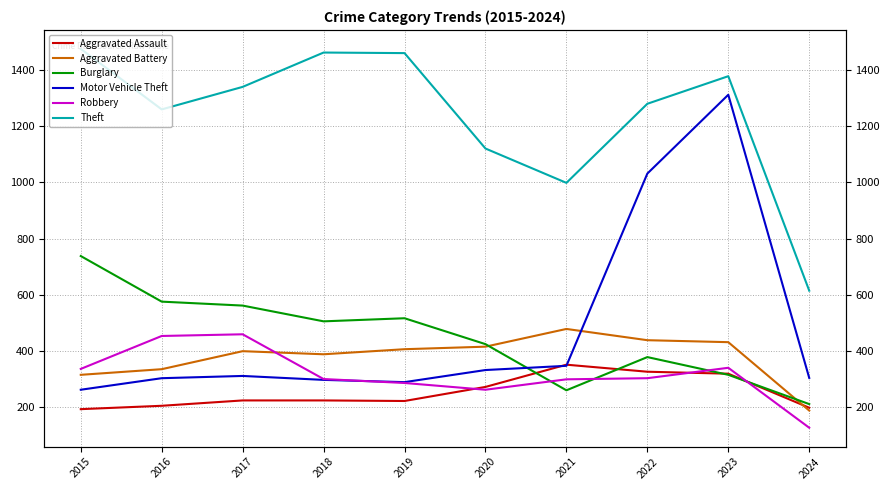

Reading right to left, transcribe all the data shown in this chart.

Aggravated Assault: 199	320	327	352	273	223	225	225	206	194
Aggravated Battery: 189	432	439	479	416	407	389	400	336	316
Burglary: 212	316	379	261	425	517	506	562	576	738
Motor Vehicle Theft: 305	1311	1031	348	333	290	298	312	304	263
Robbery: 128	341	304	300	263	287	301	460	454	337
Theft: 615	1377	1279	998	1120	1459	1461	1339	1259	1474